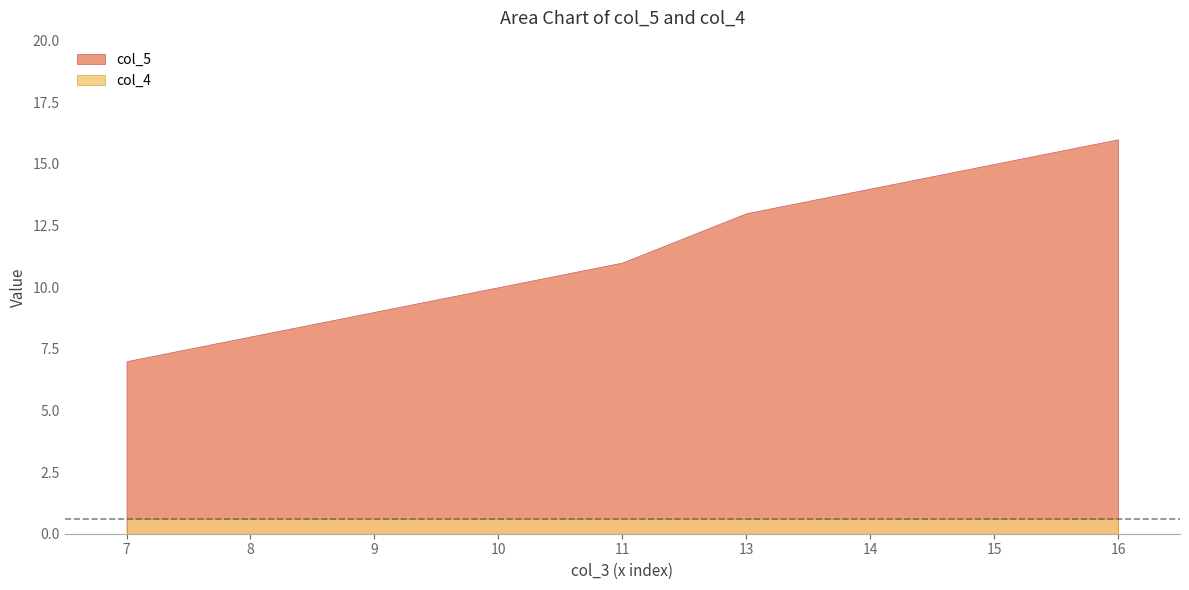

How many lines are shown in the chart?

2